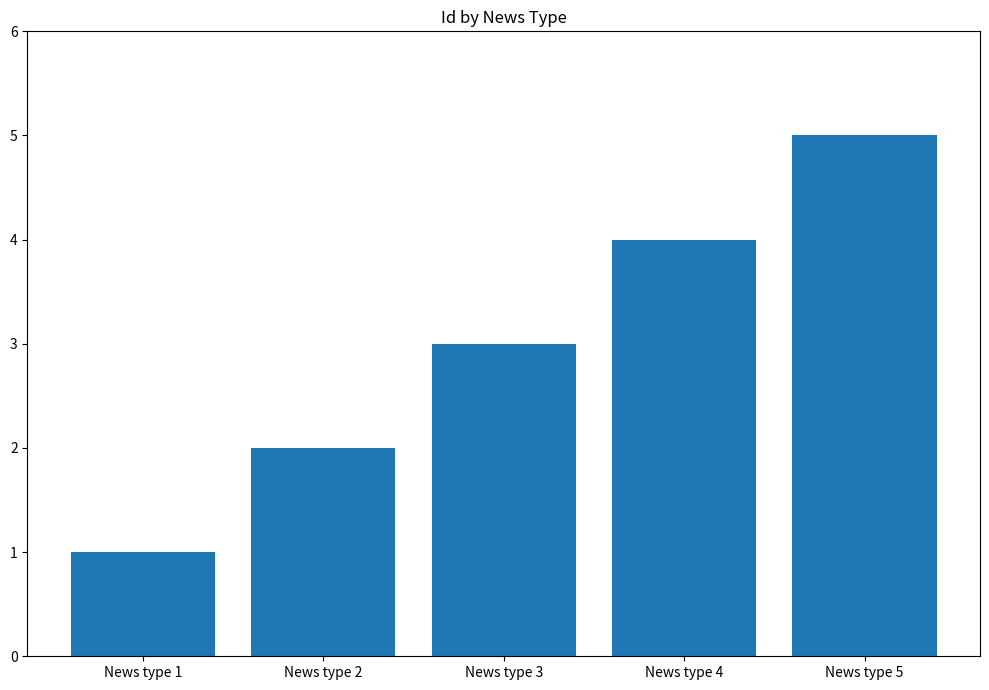

What is the smallest value displayed?

1